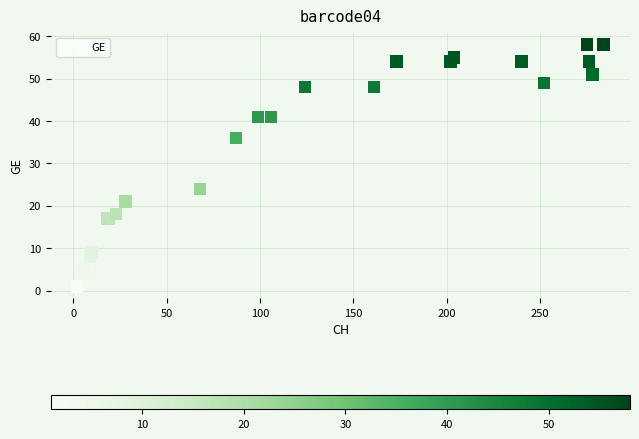

What Y value in the scatter plot is closest to 29?

24